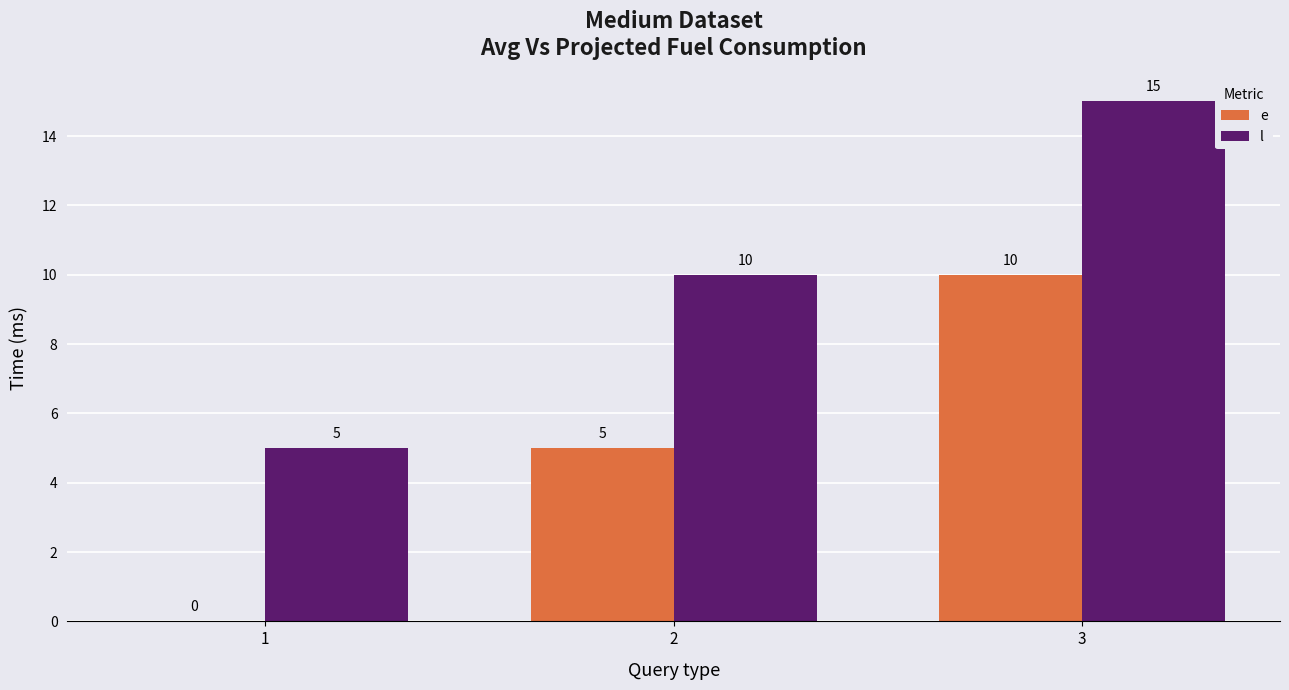

The value of l at 1 is 5. True or false?

True